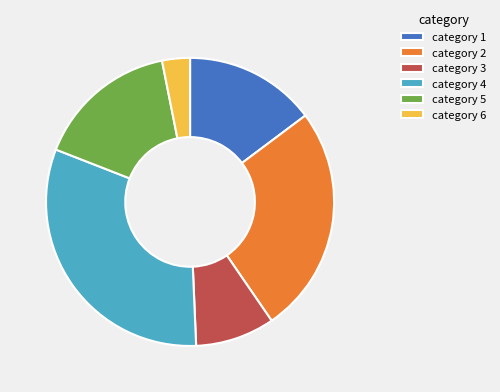

True or false: category 6 accounts for 10% of the total.

False